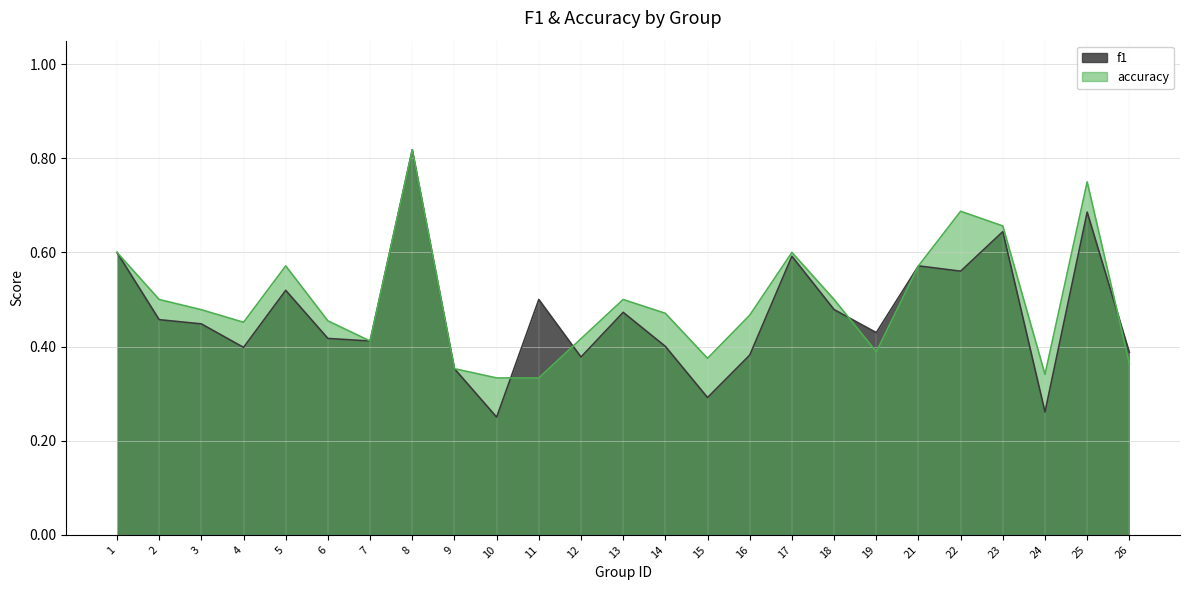

Count the number of data series in this chart.

2